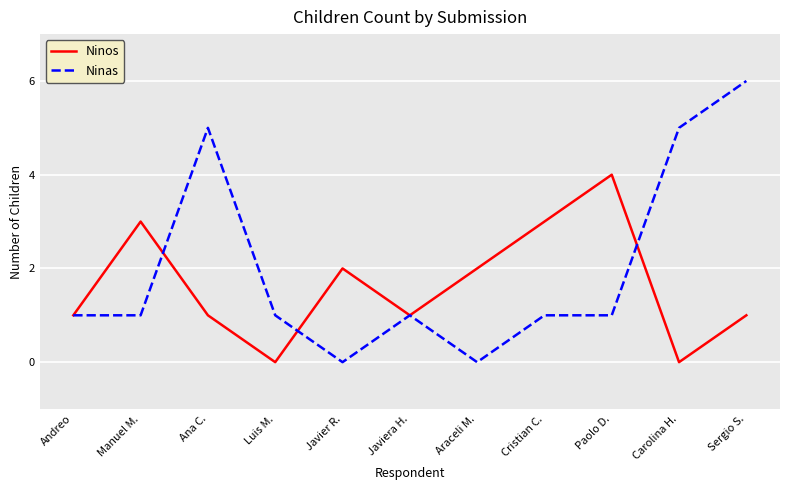

The value of Ninas at Carolina H. is 5. True or false?

True